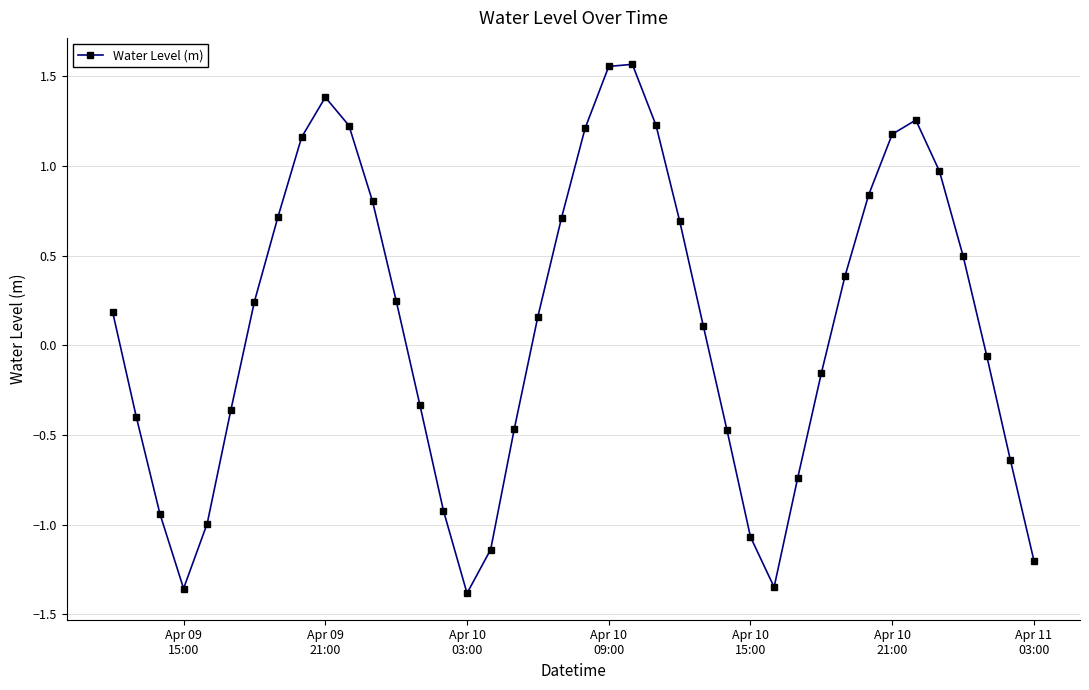

What is the difference between the maximum and second lowest values?

2.9